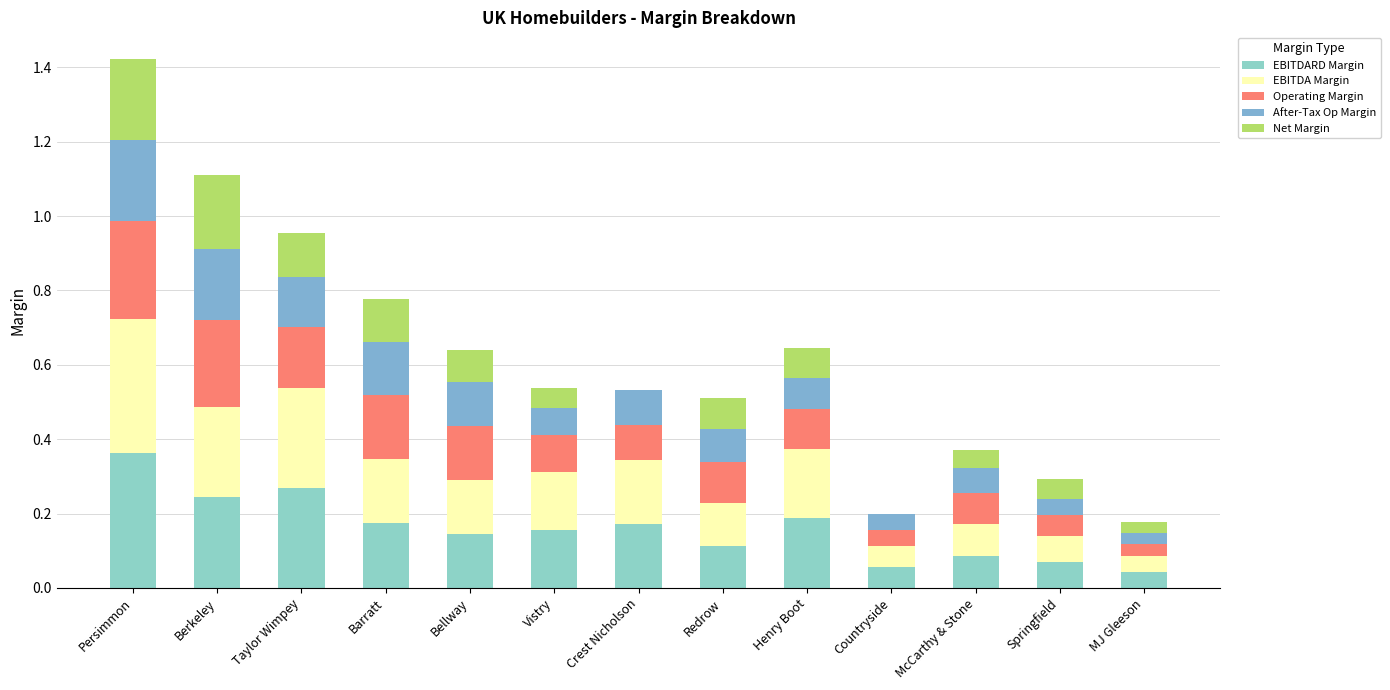

Which series changed the most between Persimmon and MJ Gleeson?

EBITDARD Margin